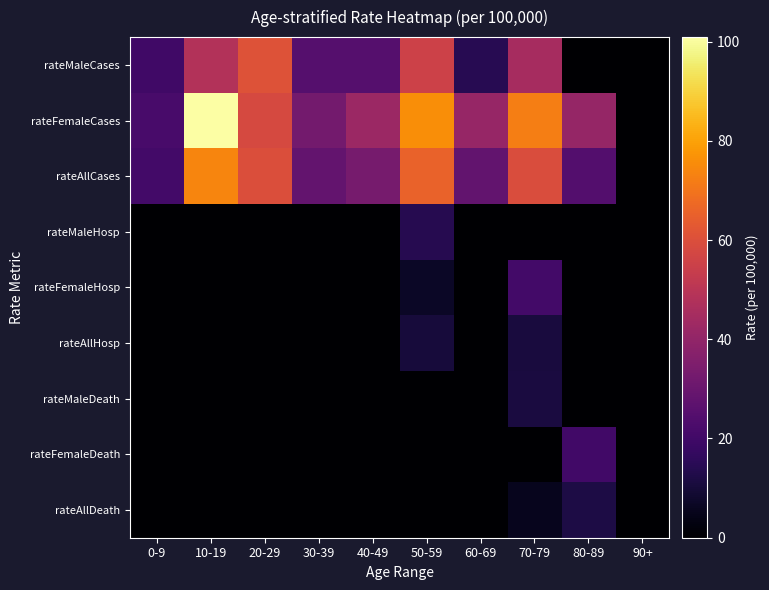

What is the total value across all series at 40-49?

100.7